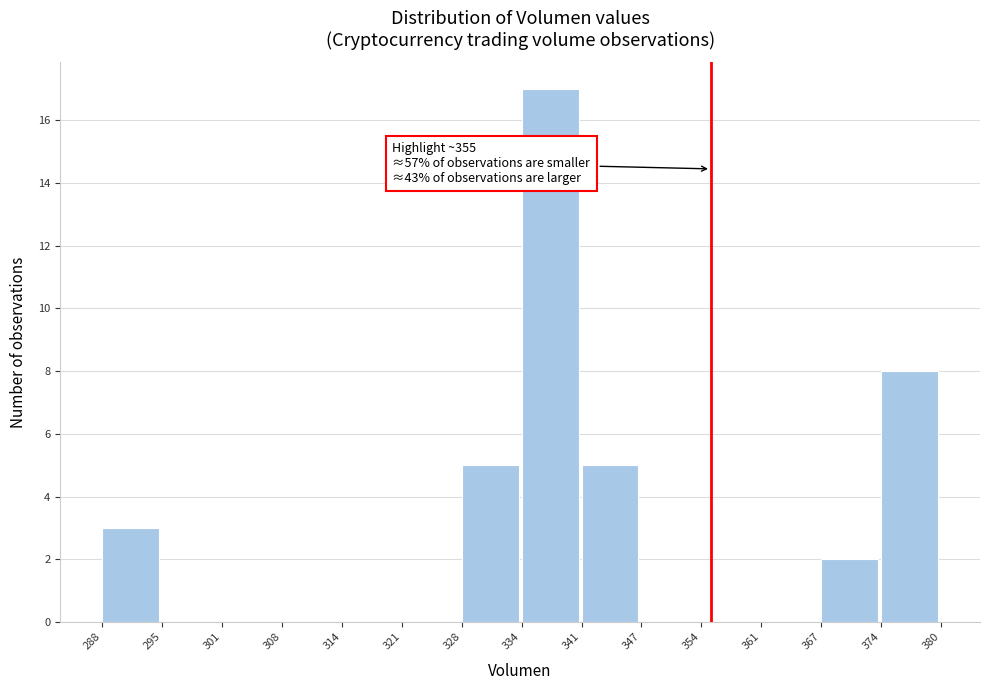

Which range on the x-axis has the tallest bar?

334 to 341